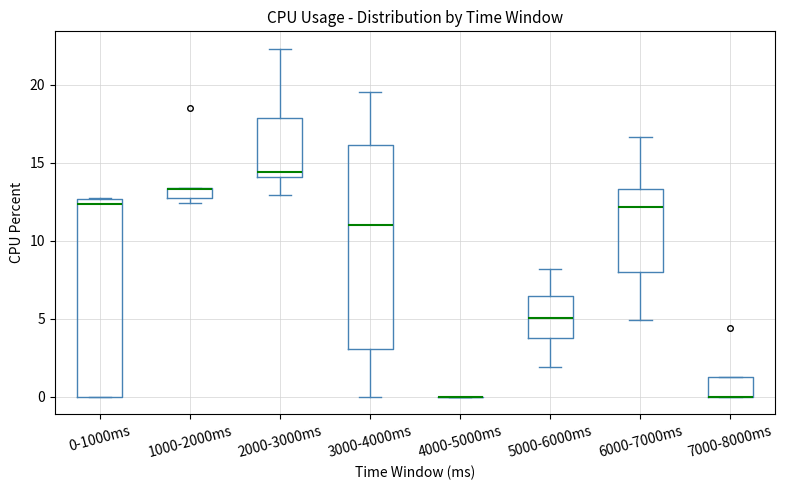

Where does the lower whisker of the box for 6000-7000ms end on the y-axis? The values are not printed on the chart, so give them approximately, as read against the axis.

5.0